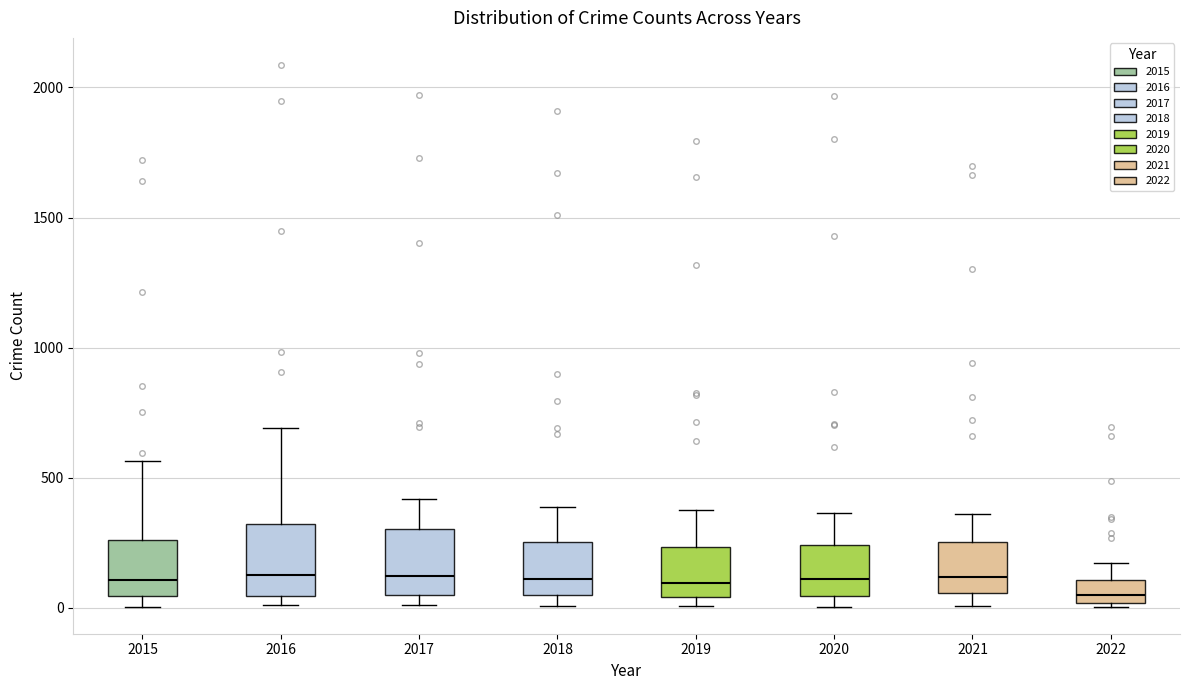

Reading left to right, transcribe this box plot: for each box, give where its median line is, the range the box spans, and where its two whiskers end, as read against the y-axis. The values are not printed on the chart, so give them approximately, as read against the axis.

2015: median 100, box 50 to 250, whiskers 0 to 550
2016: median 150, box 50 to 300, whiskers 0 to 700
2017: median 100, box 50 to 300, whiskers 0 to 400
2018: median 100, box 50 to 250, whiskers 0 to 400
2019: median 100, box 50 to 250, whiskers 0 to 400
2020: median 100, box 50 to 250, whiskers 0 to 350
2021: median 100, box 50 to 250, whiskers 0 to 350
2022: median 50, box 0 to 100, whiskers 0 to 150